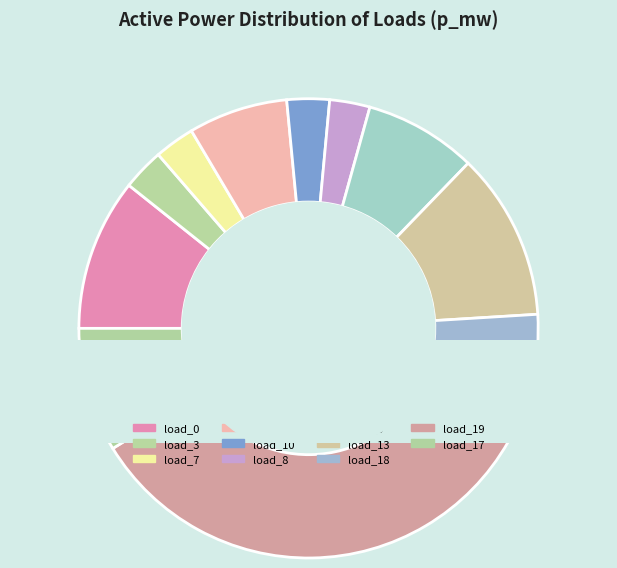

To the nearest percent, what percentage of the pie is LV_1031-54_0_2_load_3?

3%